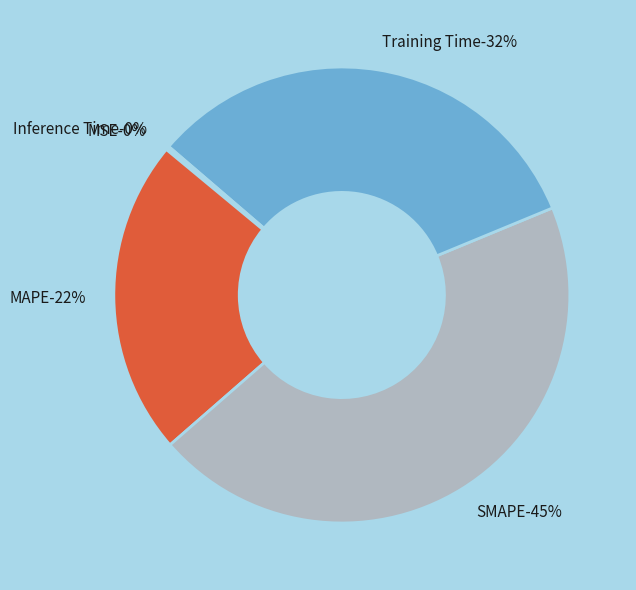

What percentage is the MAPE slice, to the nearest percent?

22%